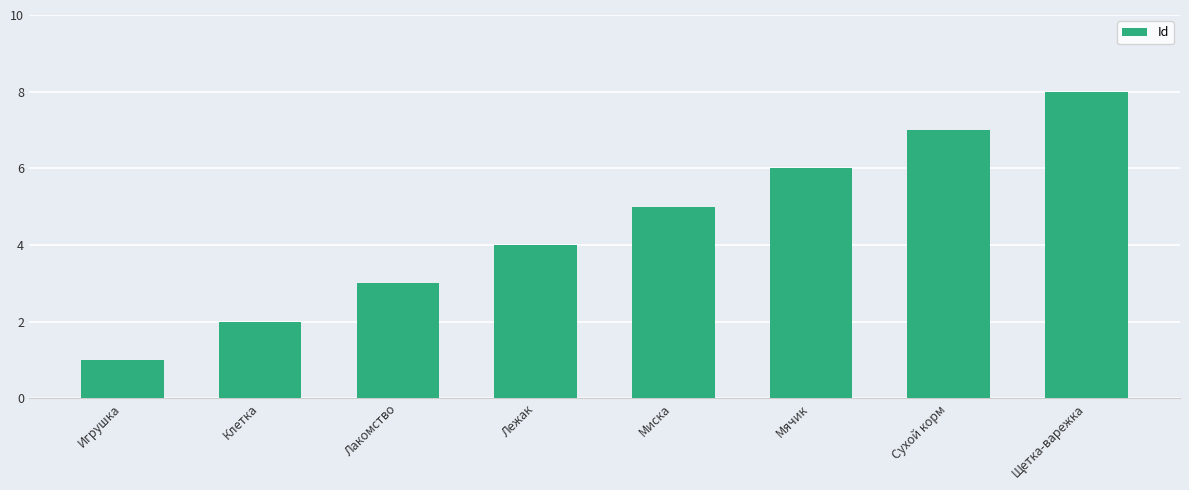

Where is the data nearest to the value 4?

Лежак